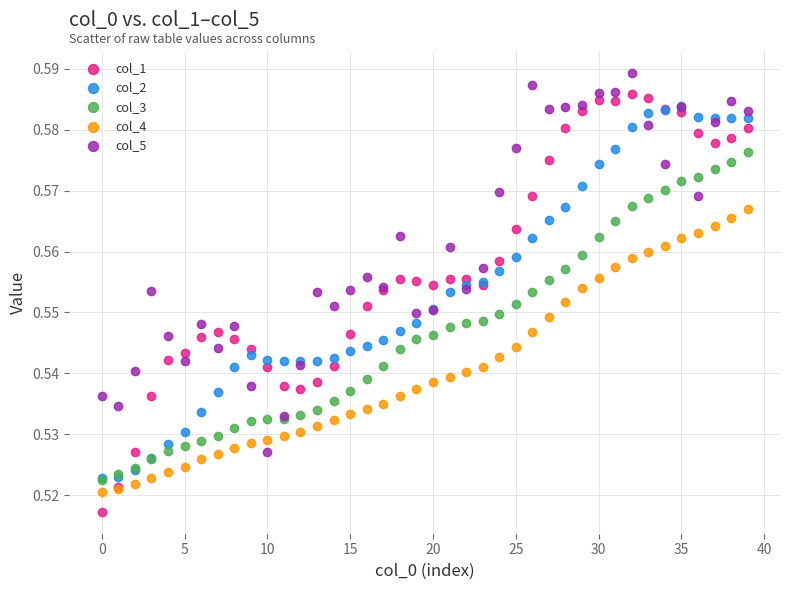

Which series reaches the maximum Y coordinate?

col_5